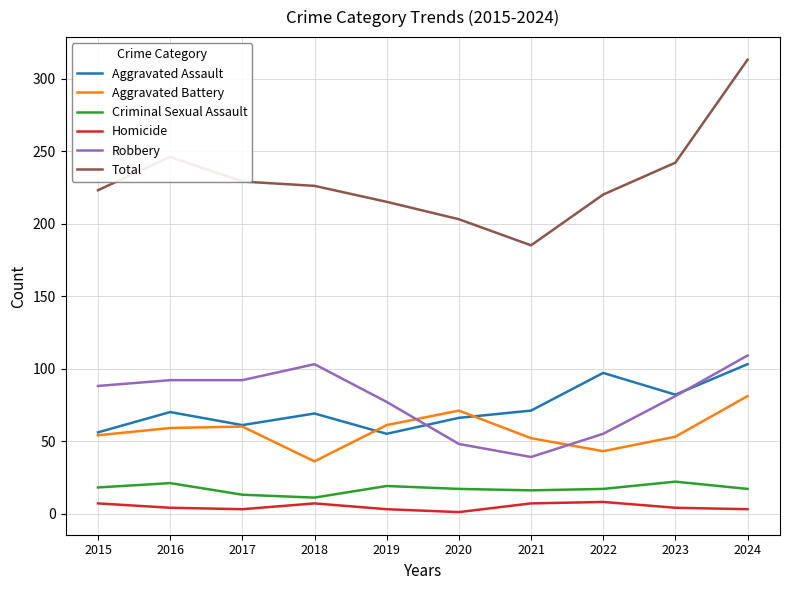

True or false: Total and Criminal Sexual Assault cross at least once.

False